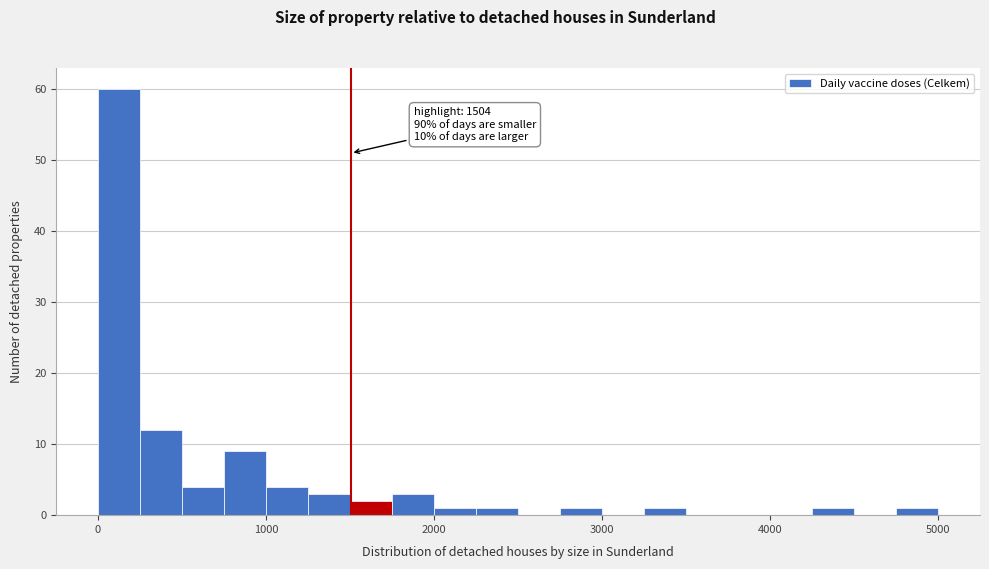

Read against the x-axis, roughly where is the centre of the tallest bar?

100